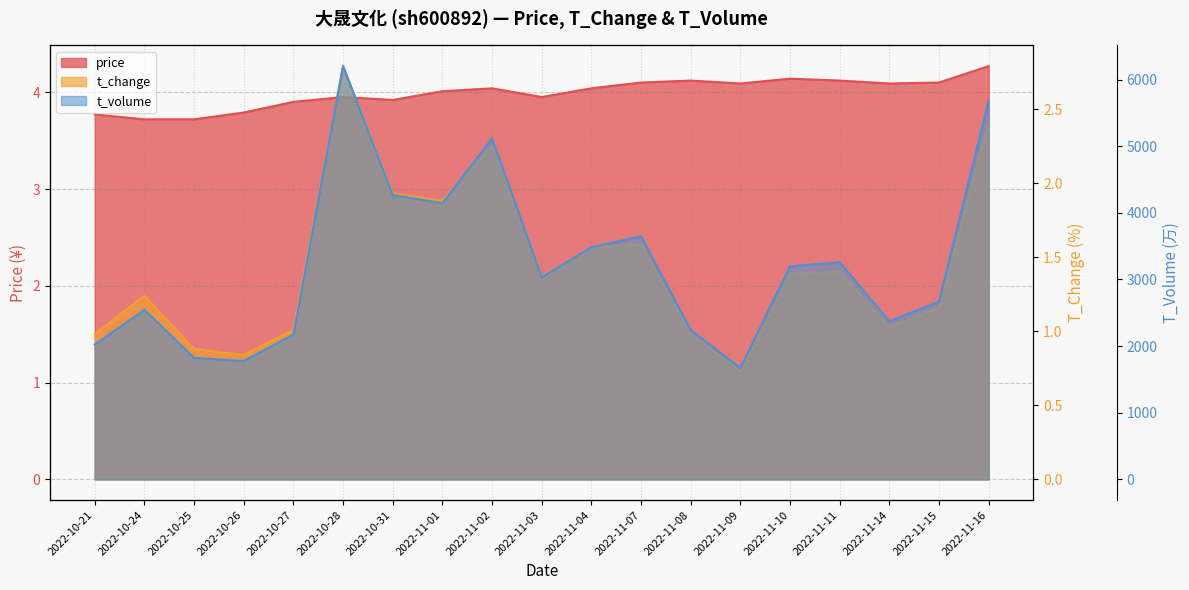

What is the value of the t_volume point at the 2nd from the left?

2544.0